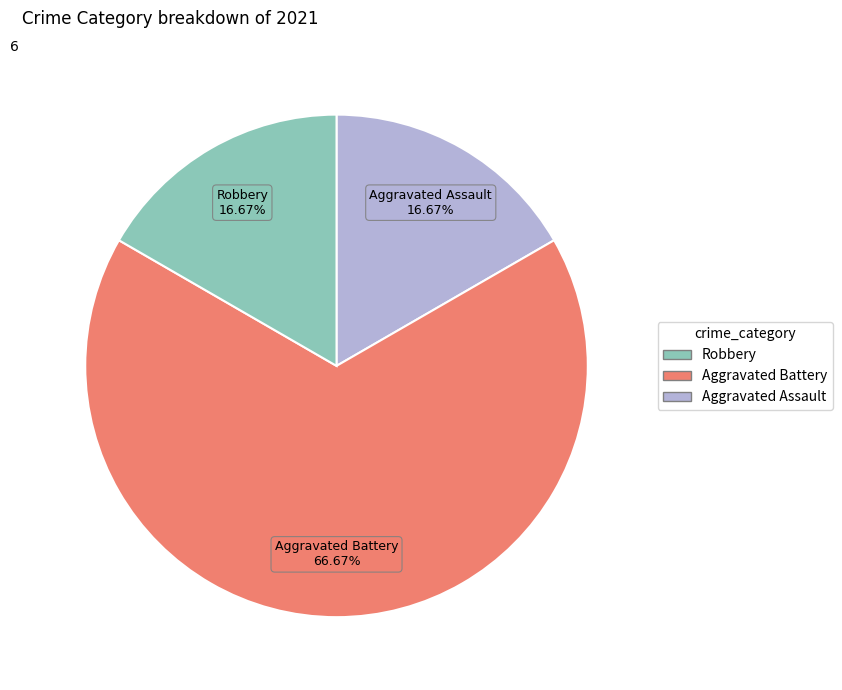

What is the majority slice?

Aggravated Battery